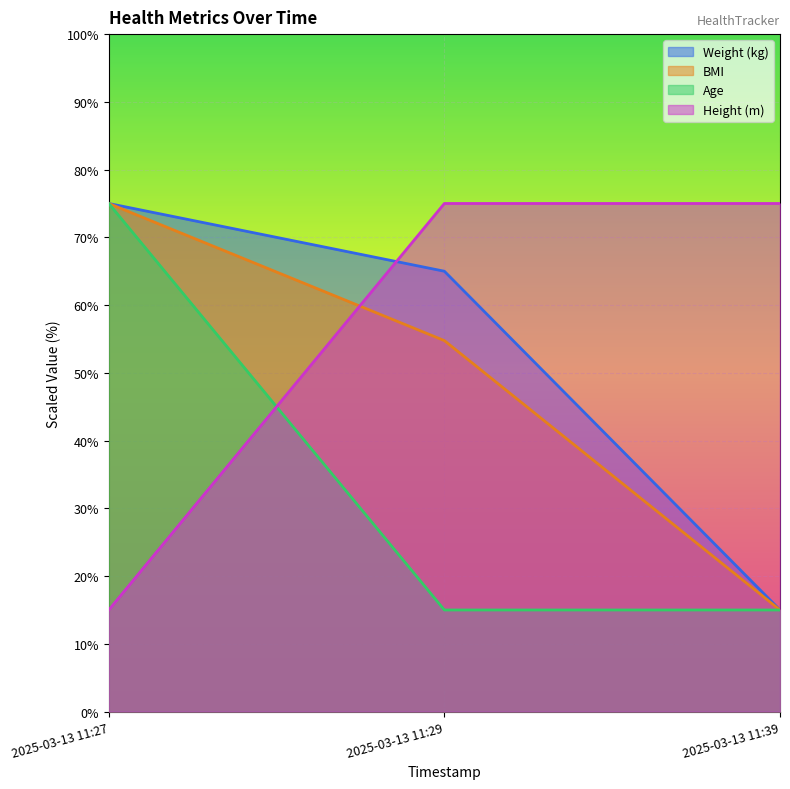

What value does the Weight (kg) series have at 2025-03-13 11:27?

75.0